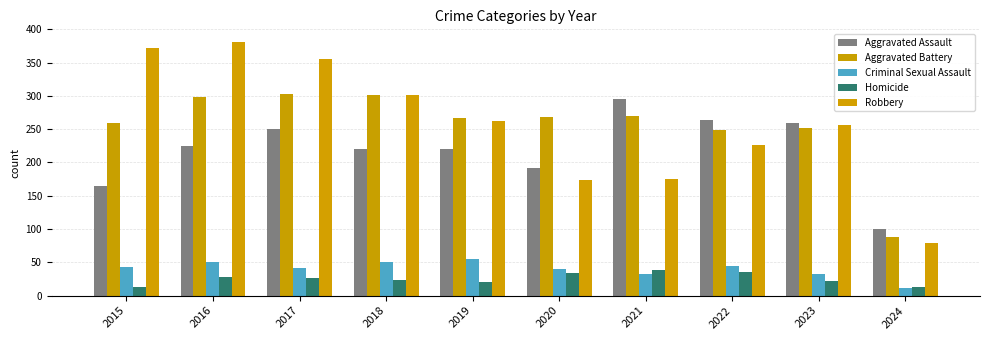

Which has a higher value, 2023 or 2024?

2023